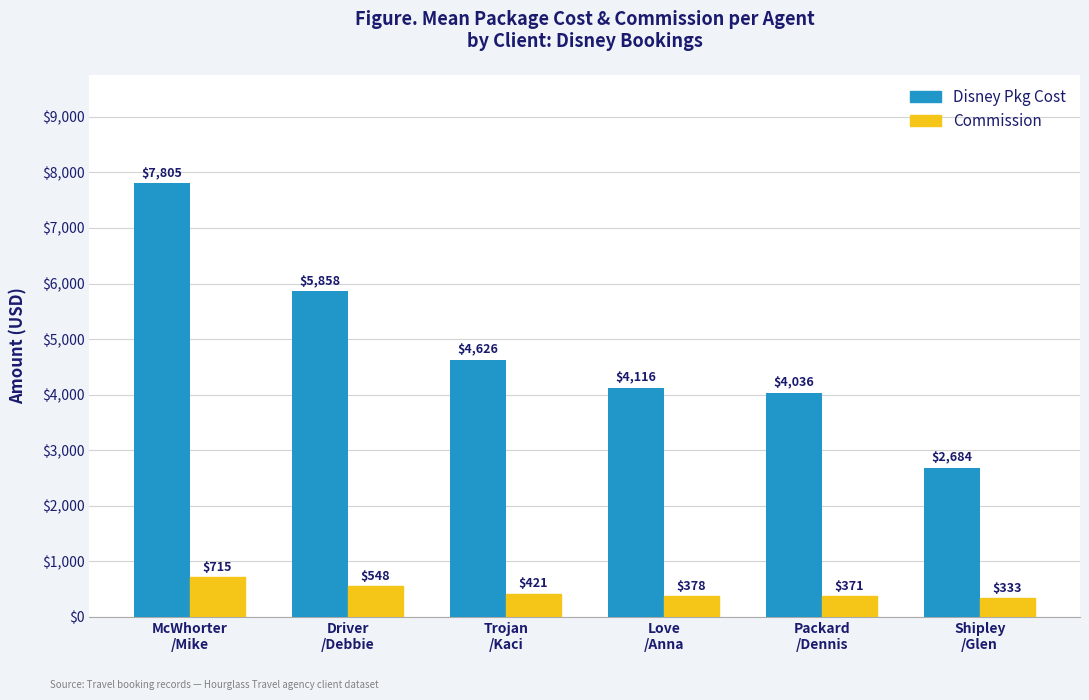

At how many categories does at least one series exceed 7529?

1